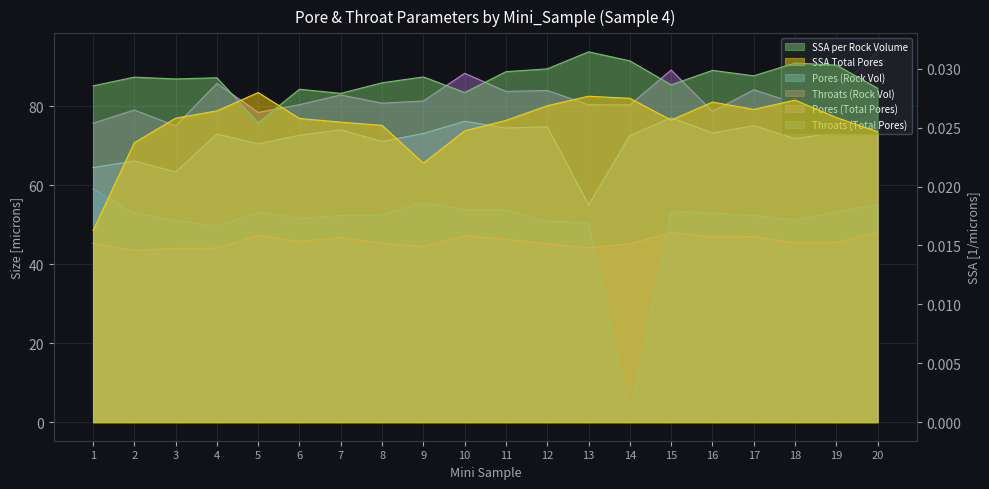

Does the chart display data point markers on the line(s)?

No